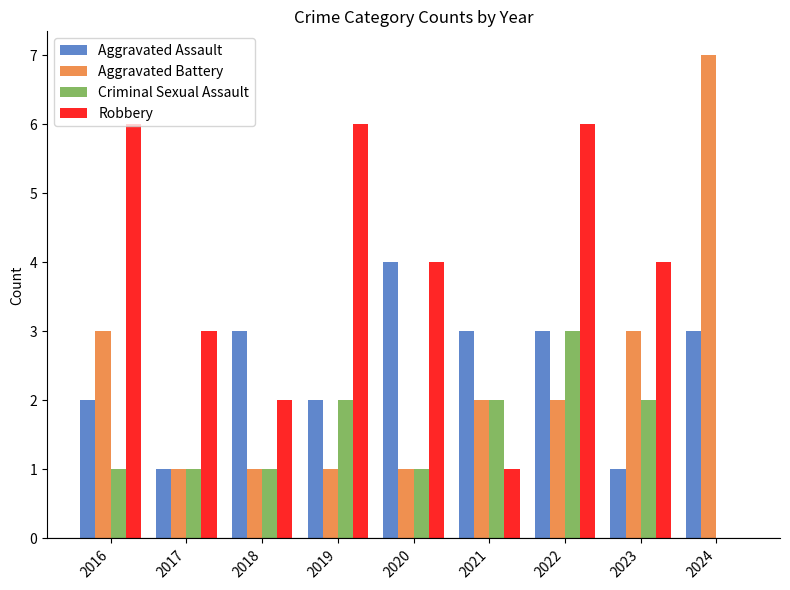

What is the difference between the Aggravated Battery values at 2023 and 2021?

1